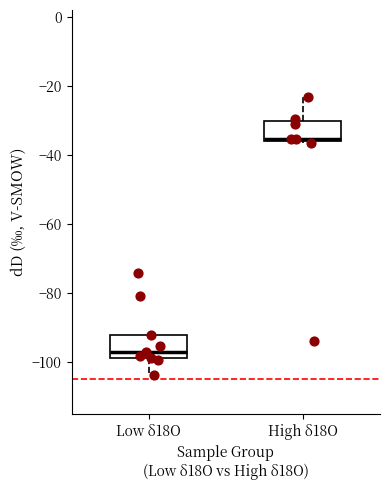

Where does the upper whisker of the box for High δ18O end on the y-axis? The values are not printed on the chart, so give them approximately, as read against the axis.

-24